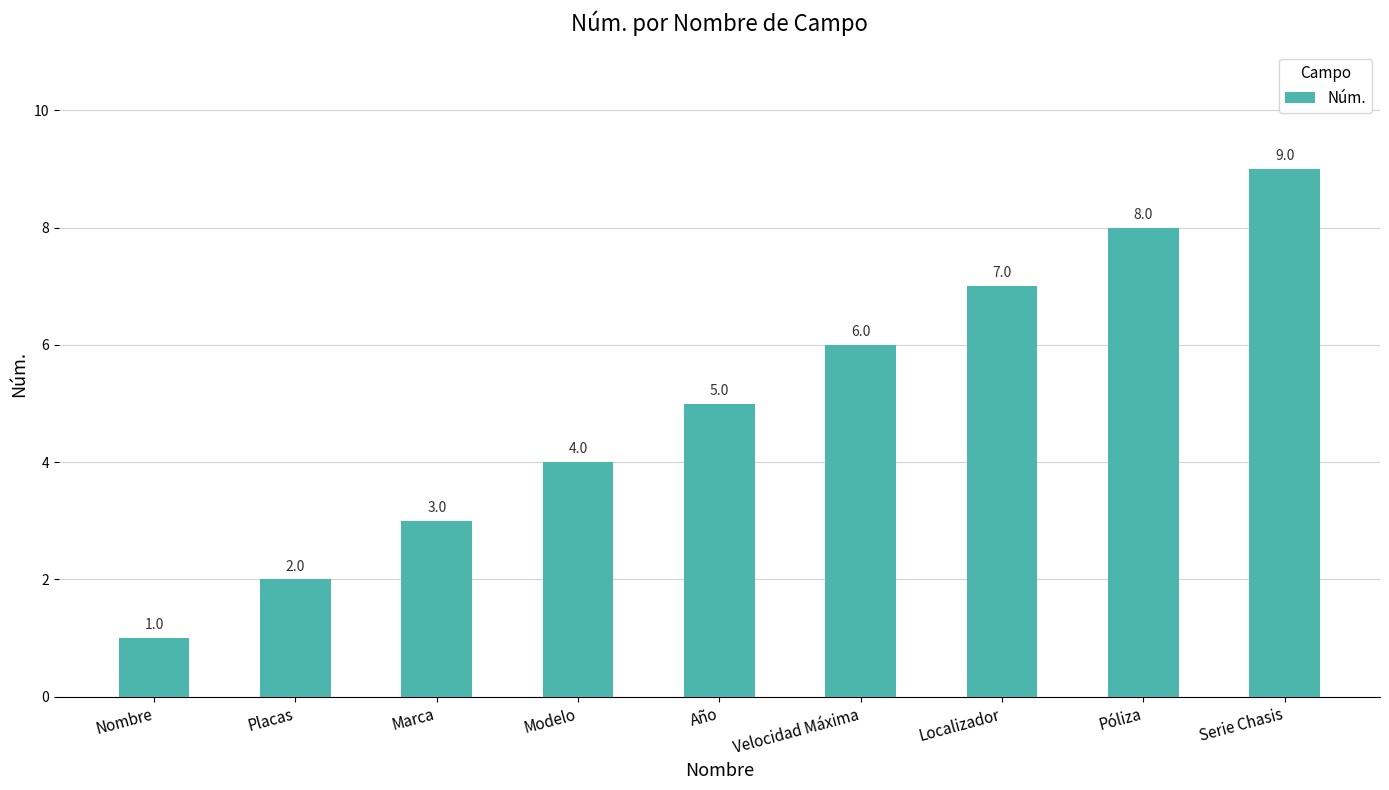

How many data points are less than 5?

4